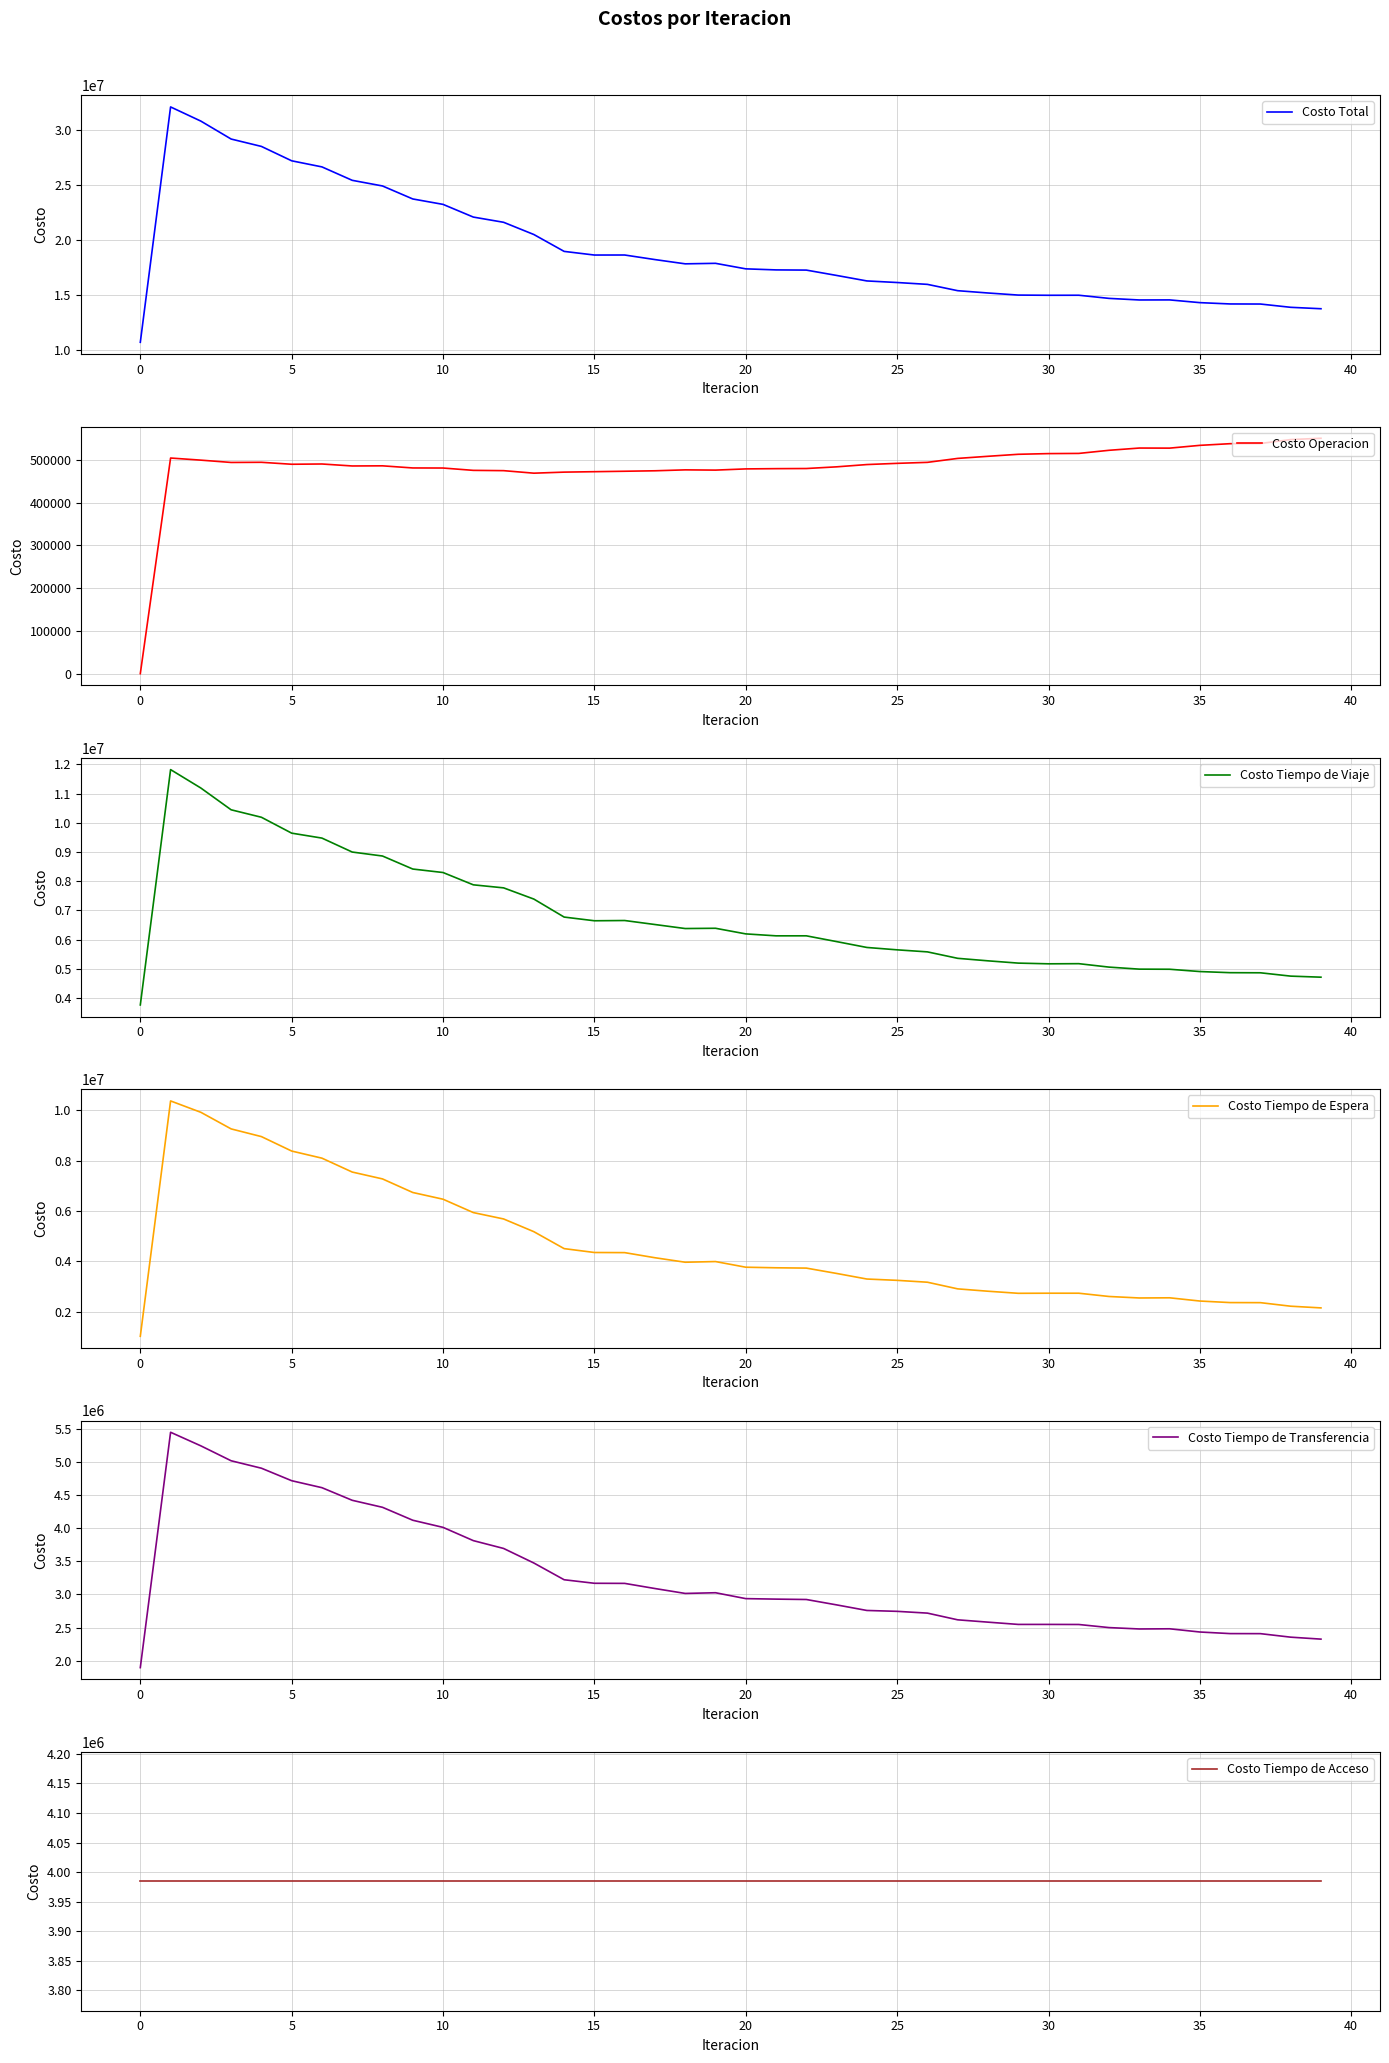

Which series has the largest total across all categories?

Costo Total